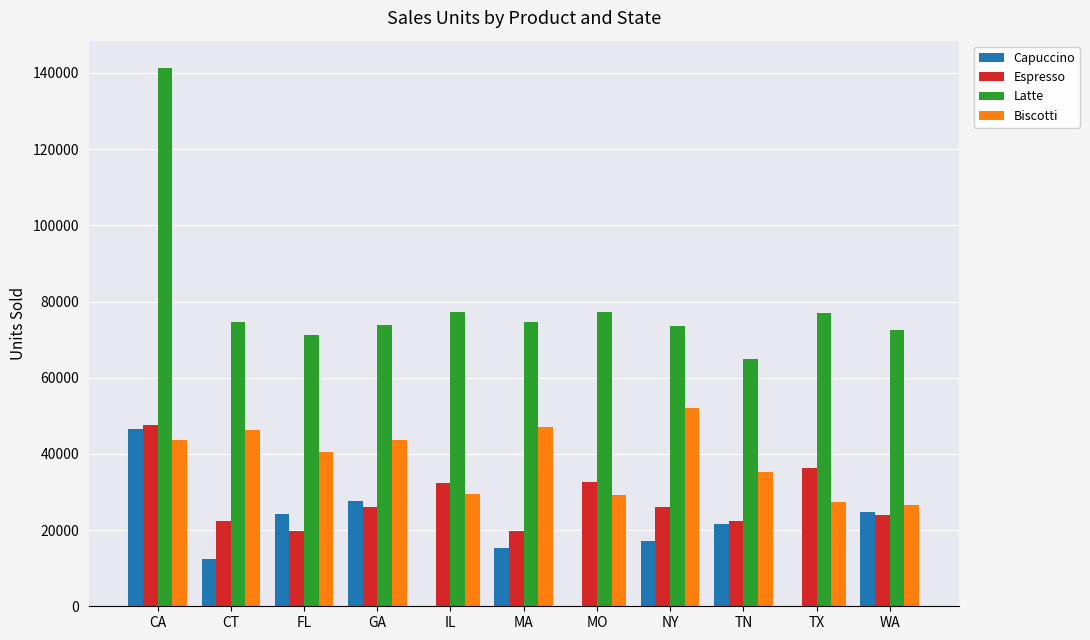

Which series changed the most between NY and TN?

Biscotti